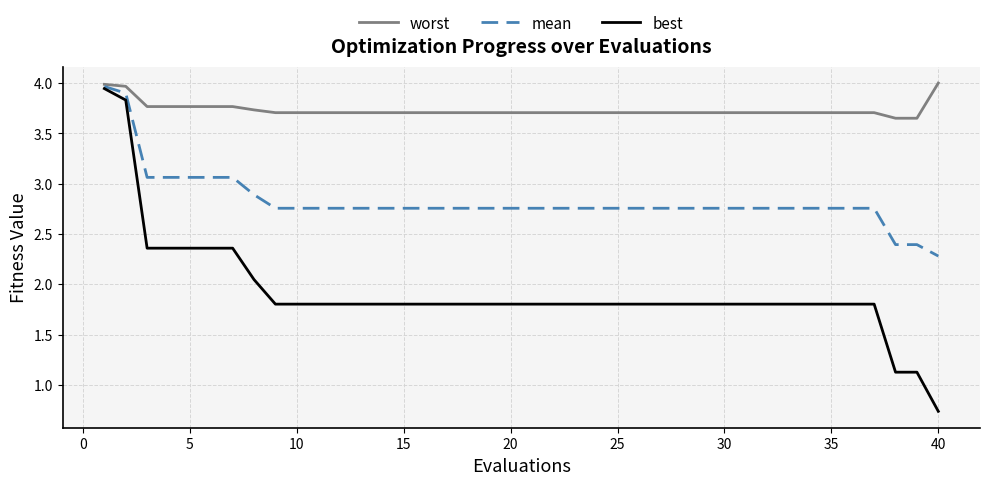

What is the greatest value displayed?

4.0